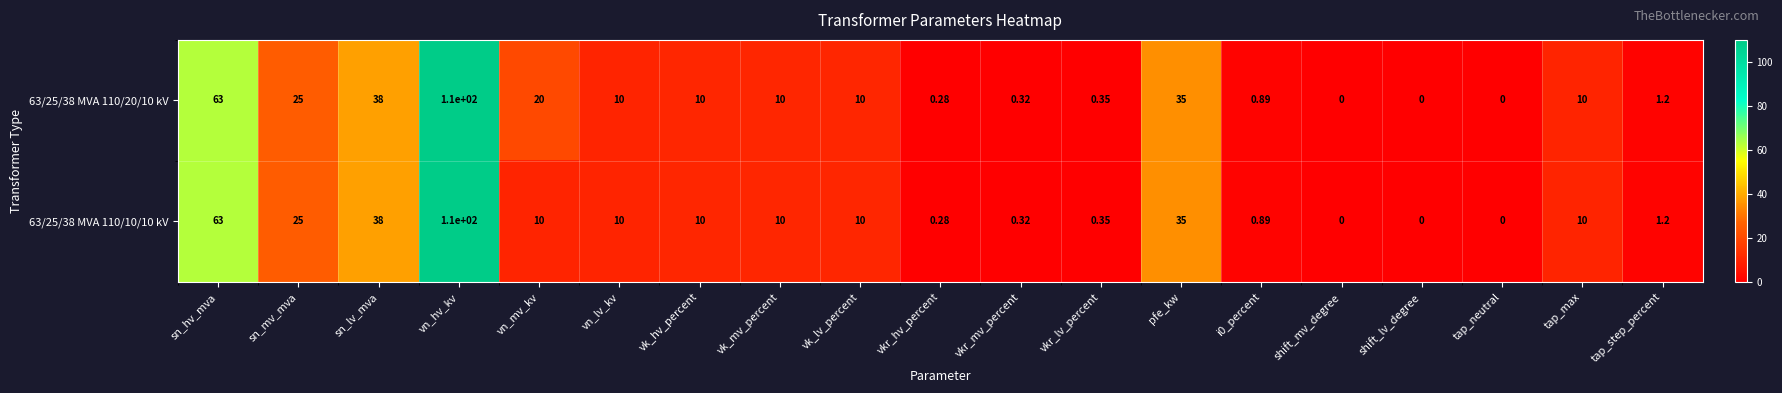

Which category has the highest value across all series?

vn_hv_kv